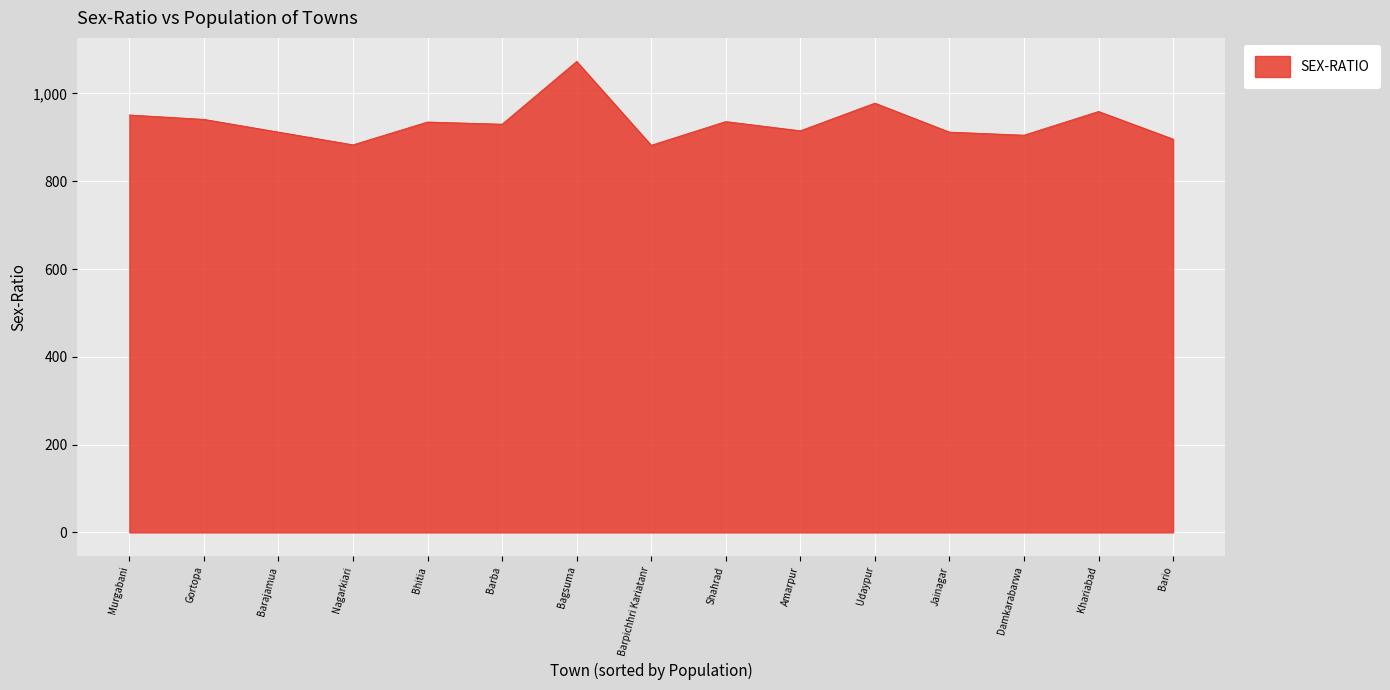

At which category does the chart reach its peak across all series?

Bagsuma